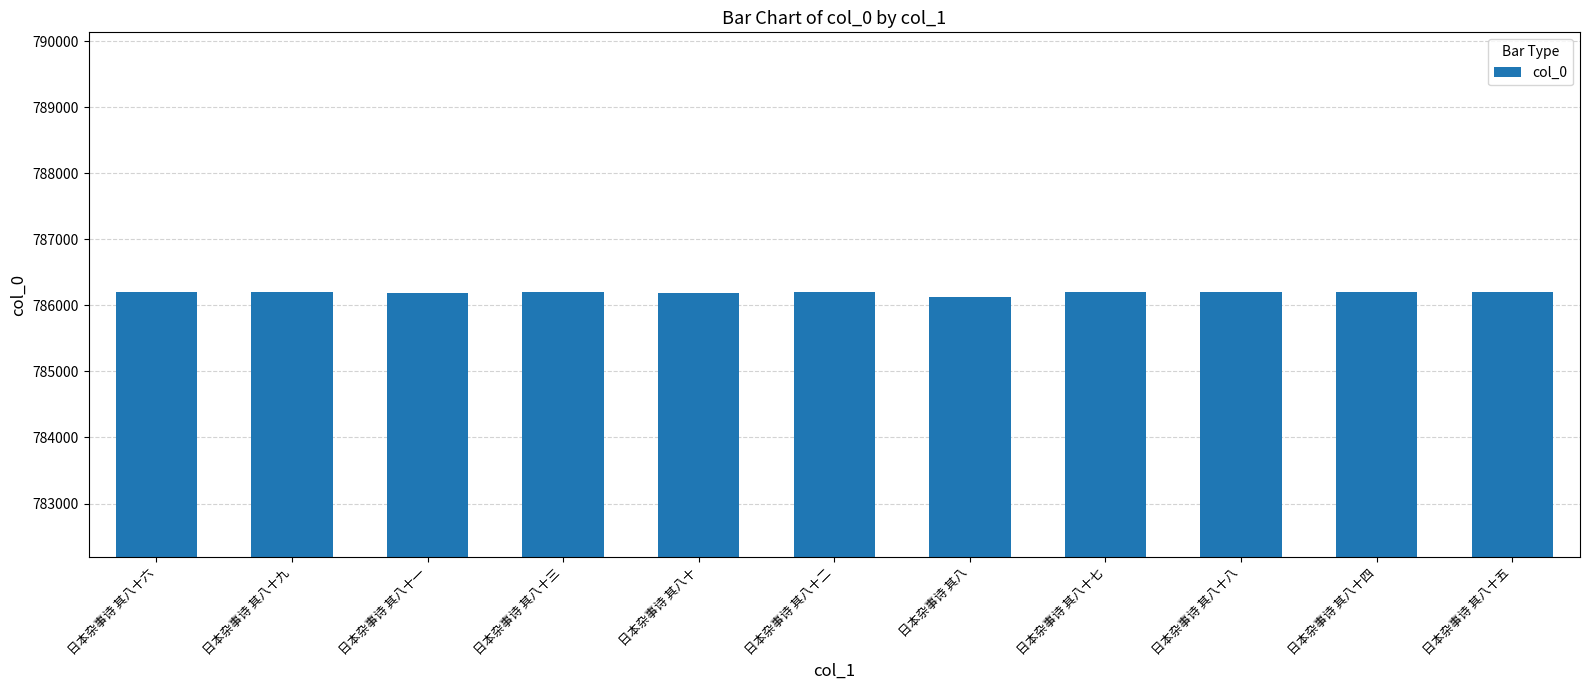

What is the label of the 5th bar from the right?

日本杂事诗 其八